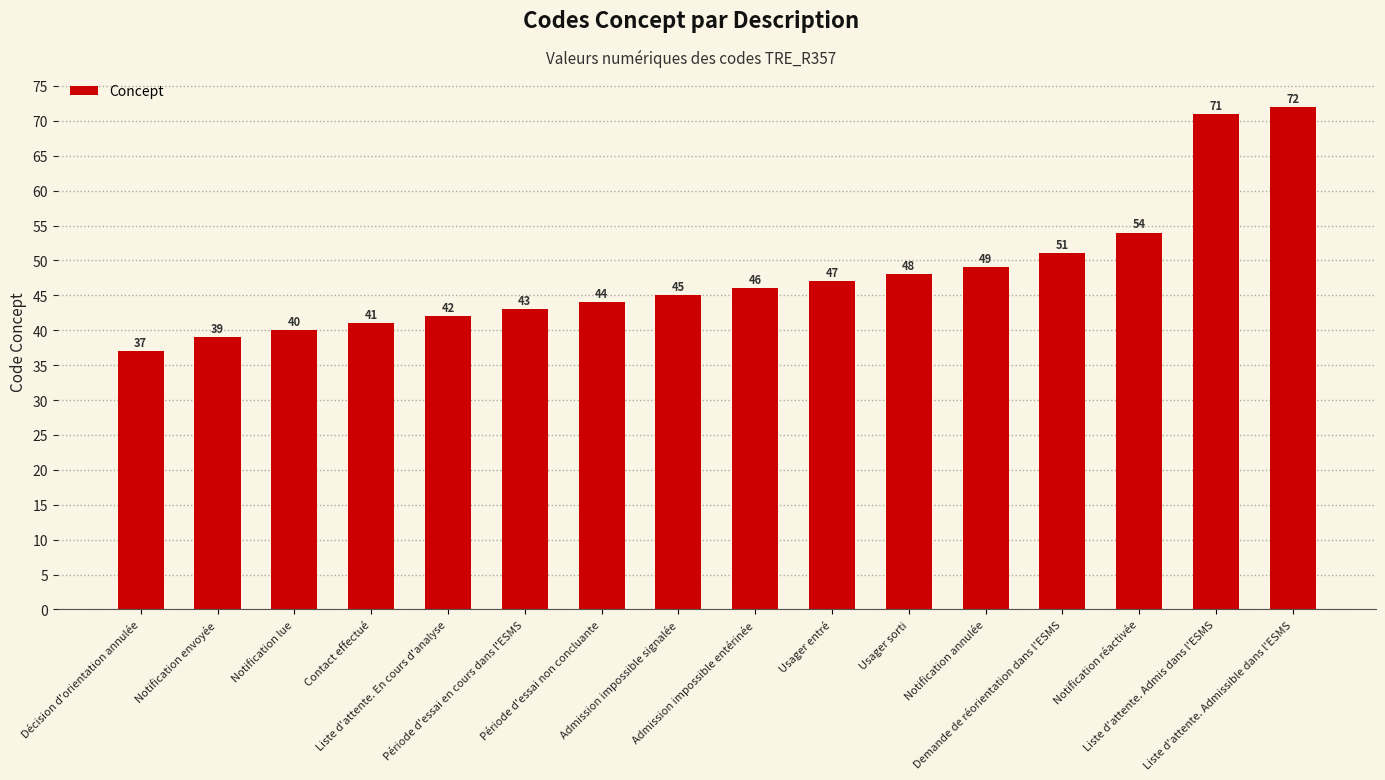

What is the difference between the values at Période d'essai en cours dans l'ESMS and Notification réactivée?

11